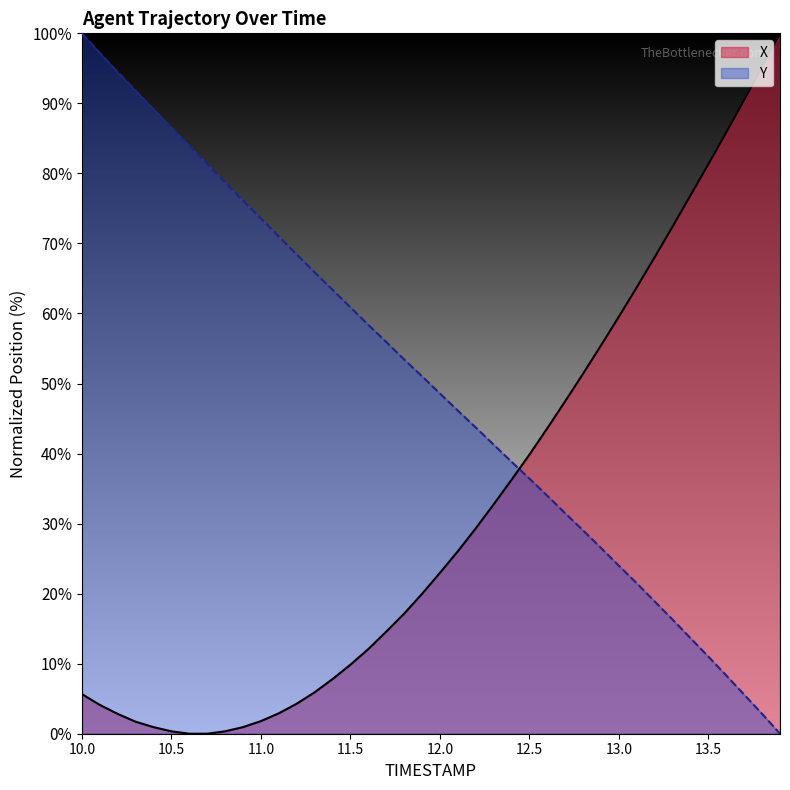

At which category is the sum across all series the highest?

10.0